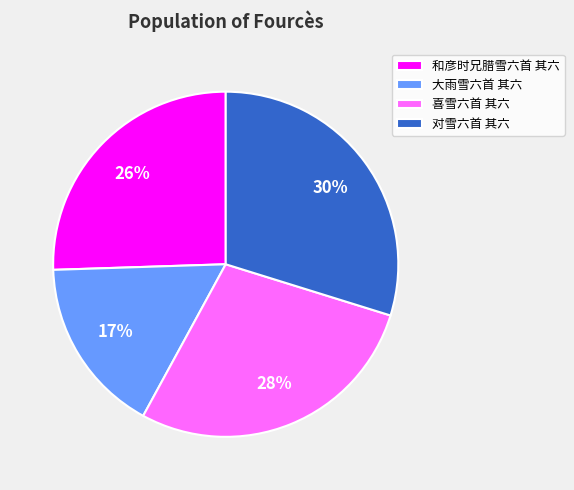

Which slice is the smallest?

大雨雪六首 其六